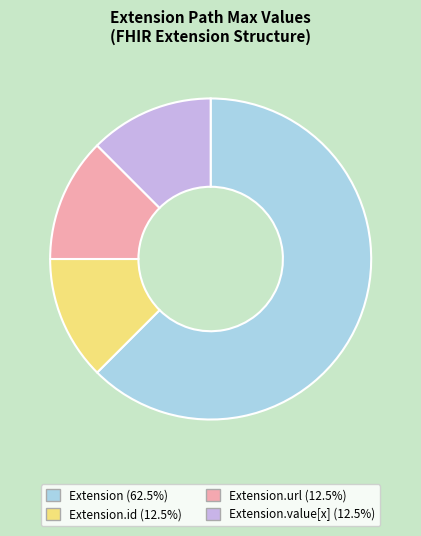

Is there a majority slice in this chart?

Yes